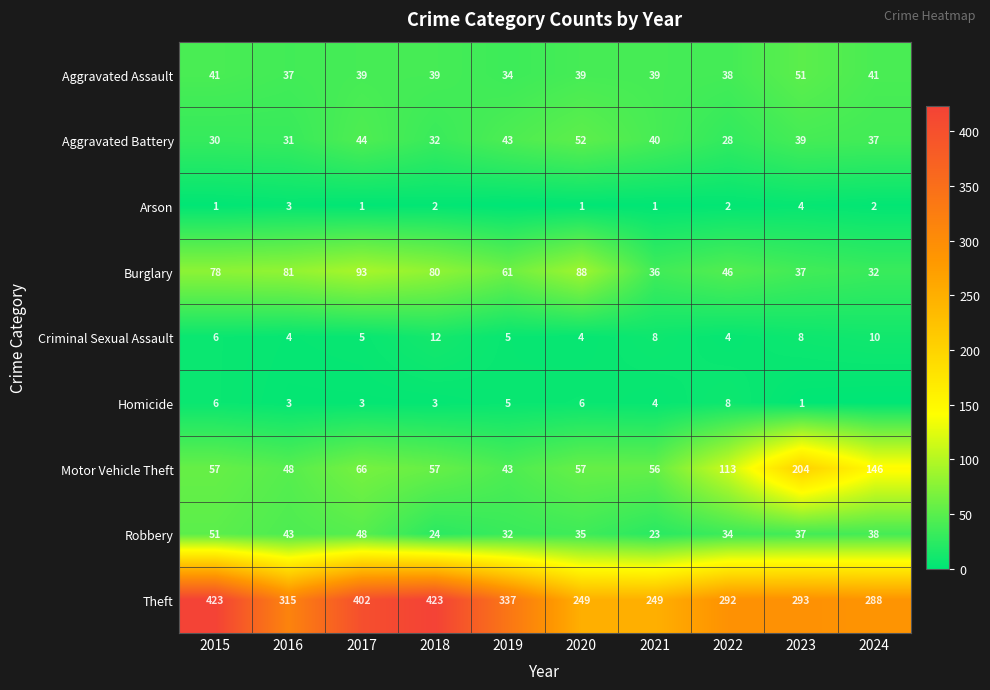

Which has a higher value, 2024 or 2021?

2024